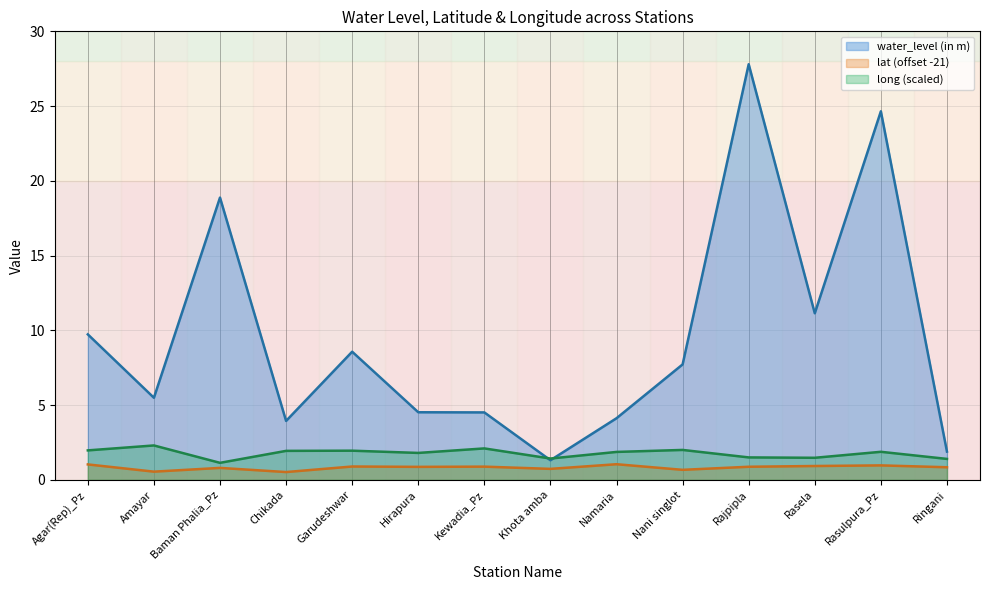

True or false: lat and water_level (in m) intersect in this chart.

False